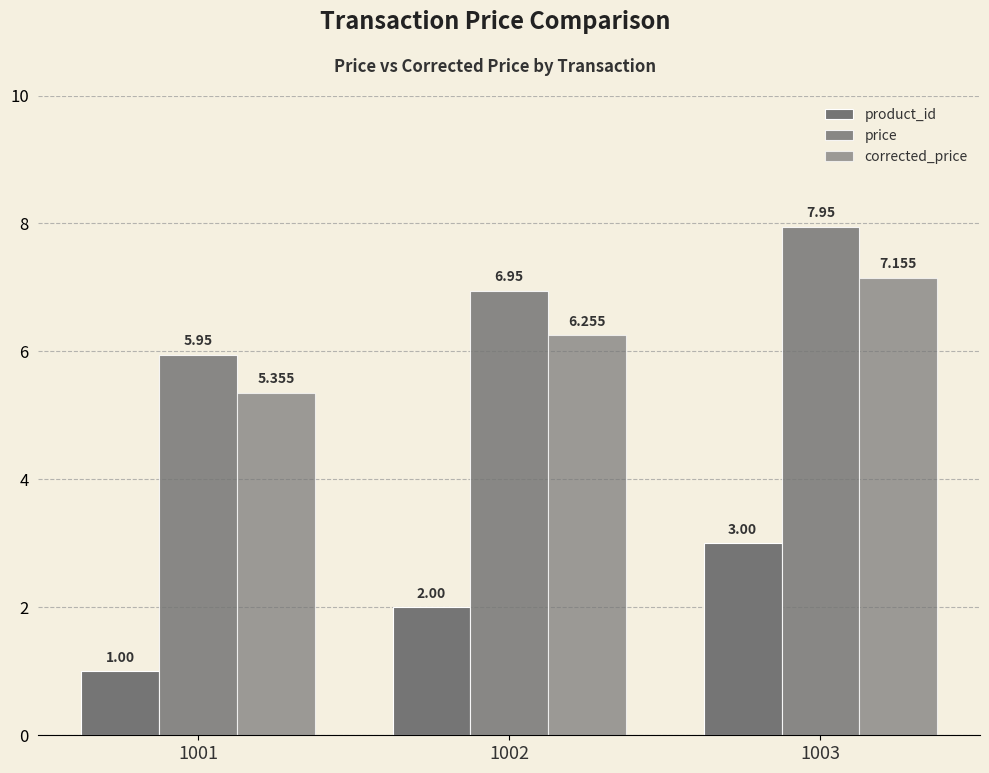

Where is corrected_price nearest to the value 6?

1002